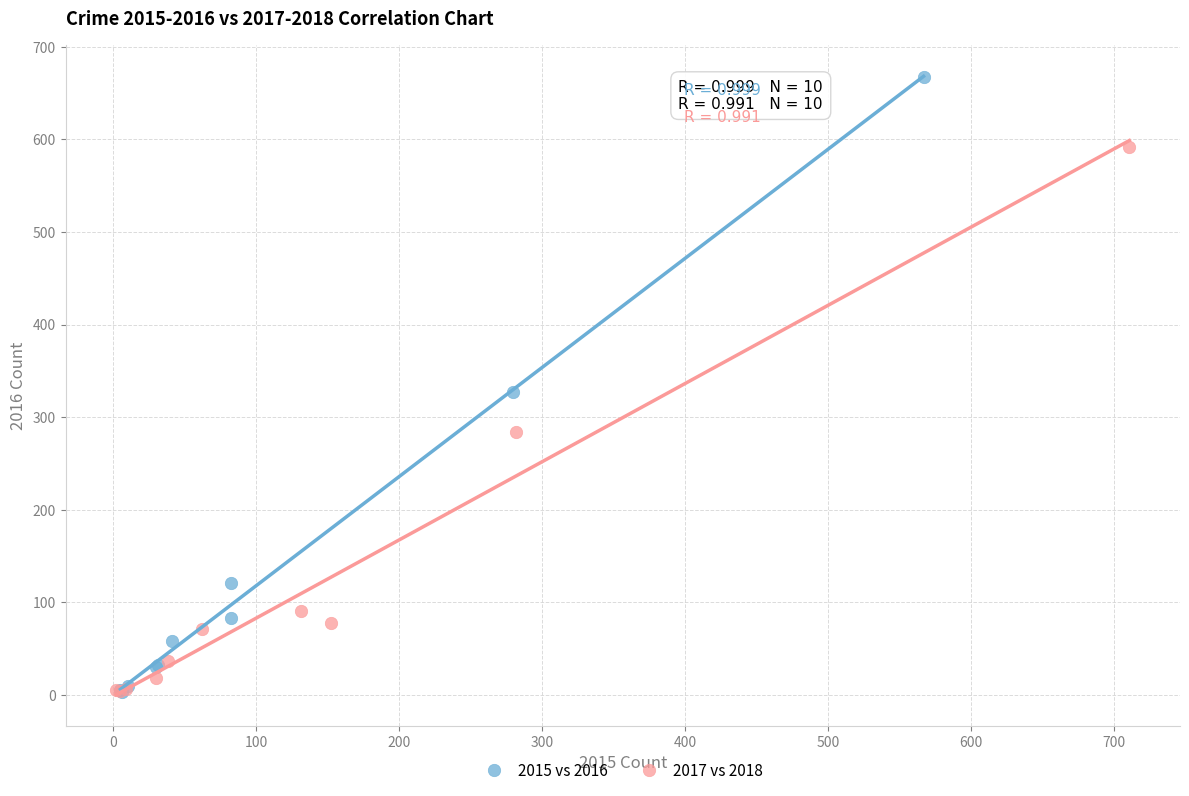

Which series has the widest spread of Y values?

2015 vs 2016